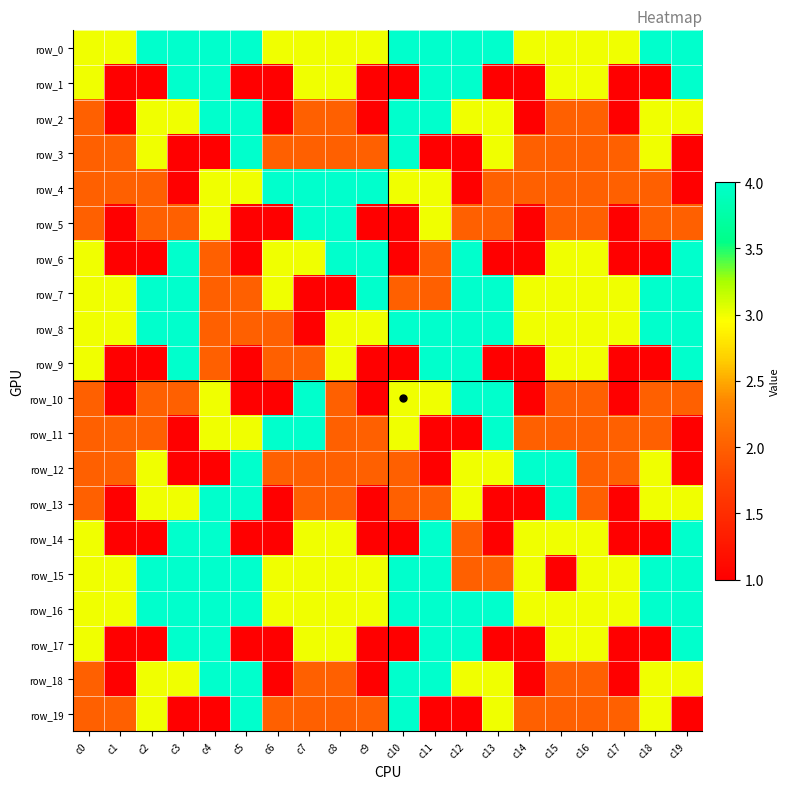

The row_12 series shows 3 at c12. True or false?

True